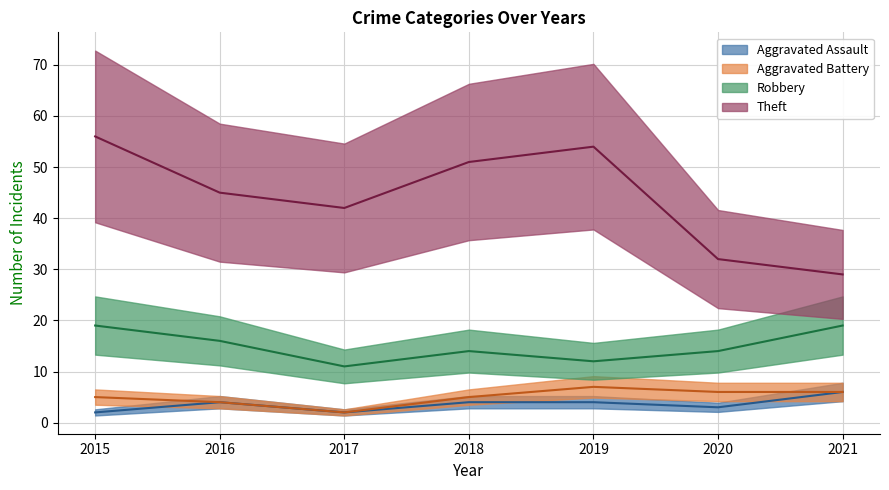

What is the value of the Robbery point at the 4th from the left?

14